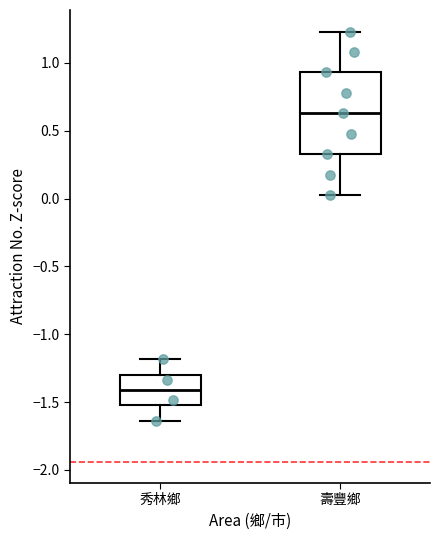

Reading left to right, read every box against the y-axis: the position of its median line, the range the box covers, and the ends of its whiskers. The values are not printed on the chart, so give them approximately, as read against the axis.

秀林鄉: median -1.40, box -1.55 to -1.30, whiskers -1.65 to -1.20
壽豐鄉: median 0.65, box 0.35 to 0.95, whiskers 0.00 to 1.25